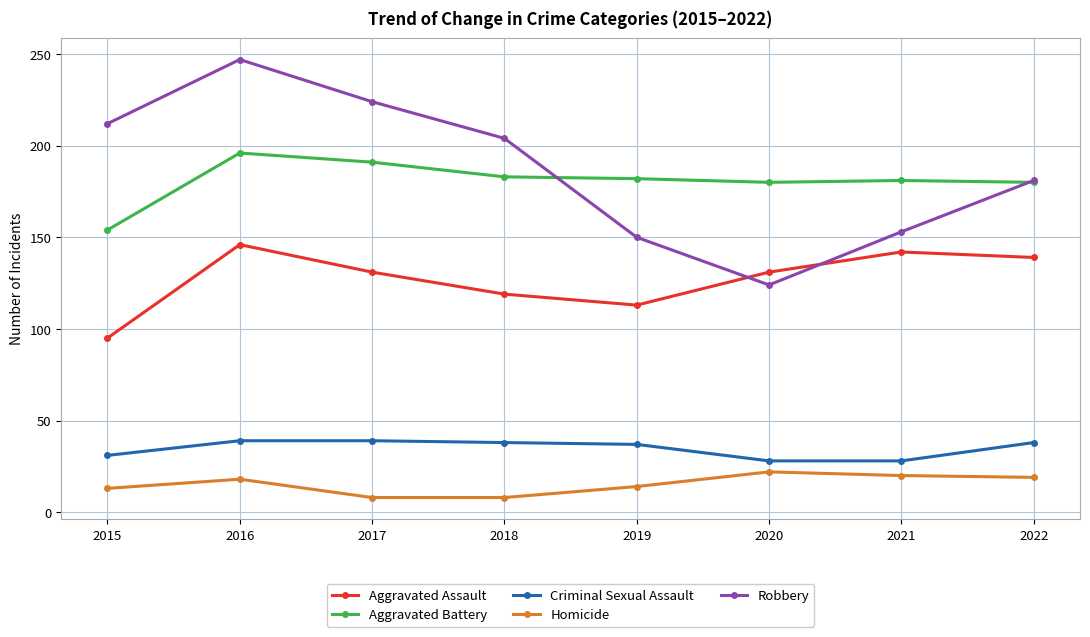

Which series changed the most between 2017 and 2020?

Robbery